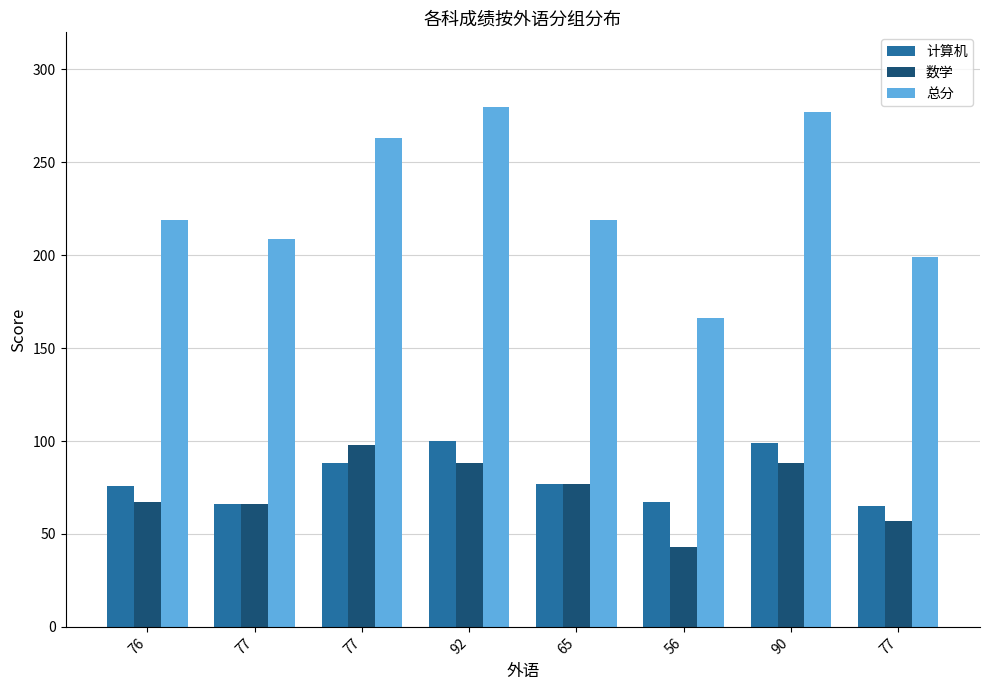

At how many categories does at least one series exceed 122?

8